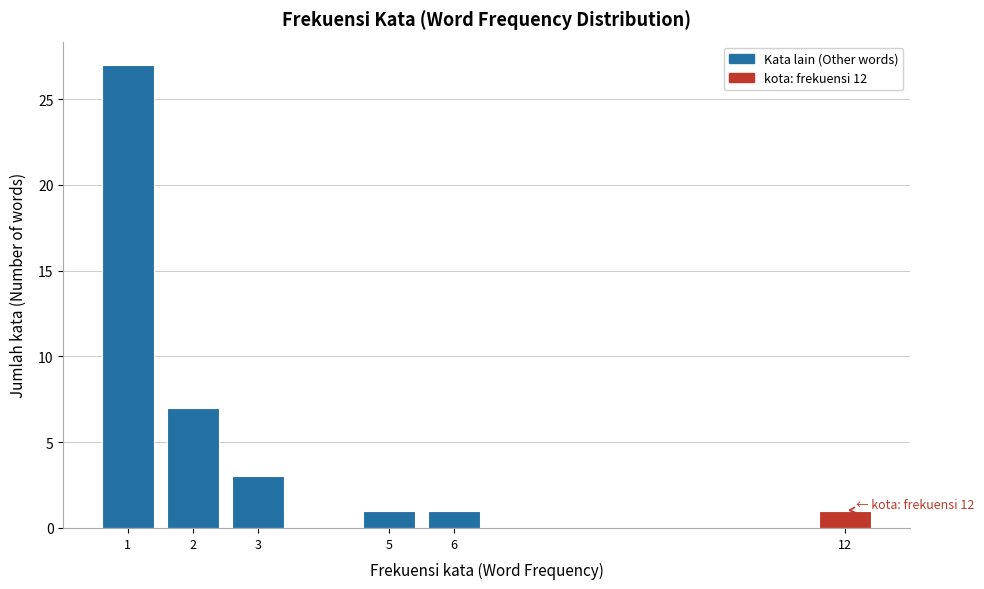

Reading right to left, list all the values displayed in this chart.

12=1	6=1	5=1	3=3	2=7	1=27